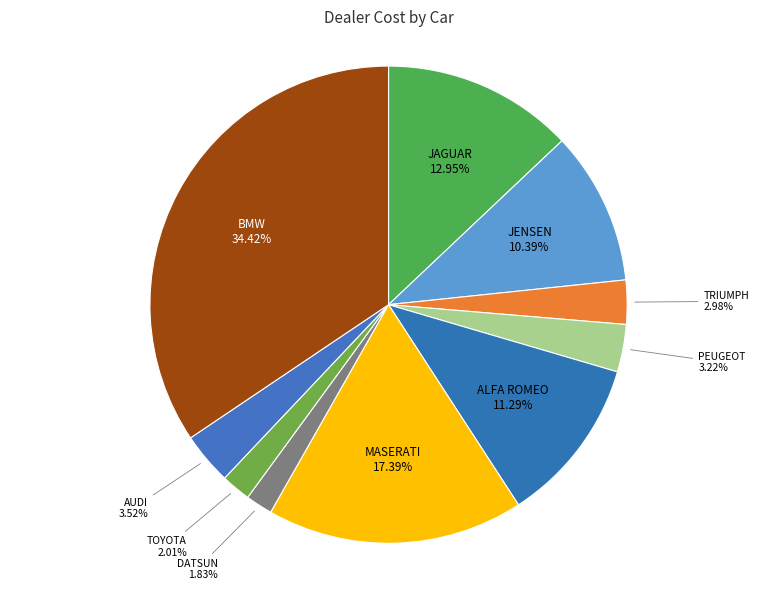

To the nearest percent, what percentage of the pie is MASERATI?

17%